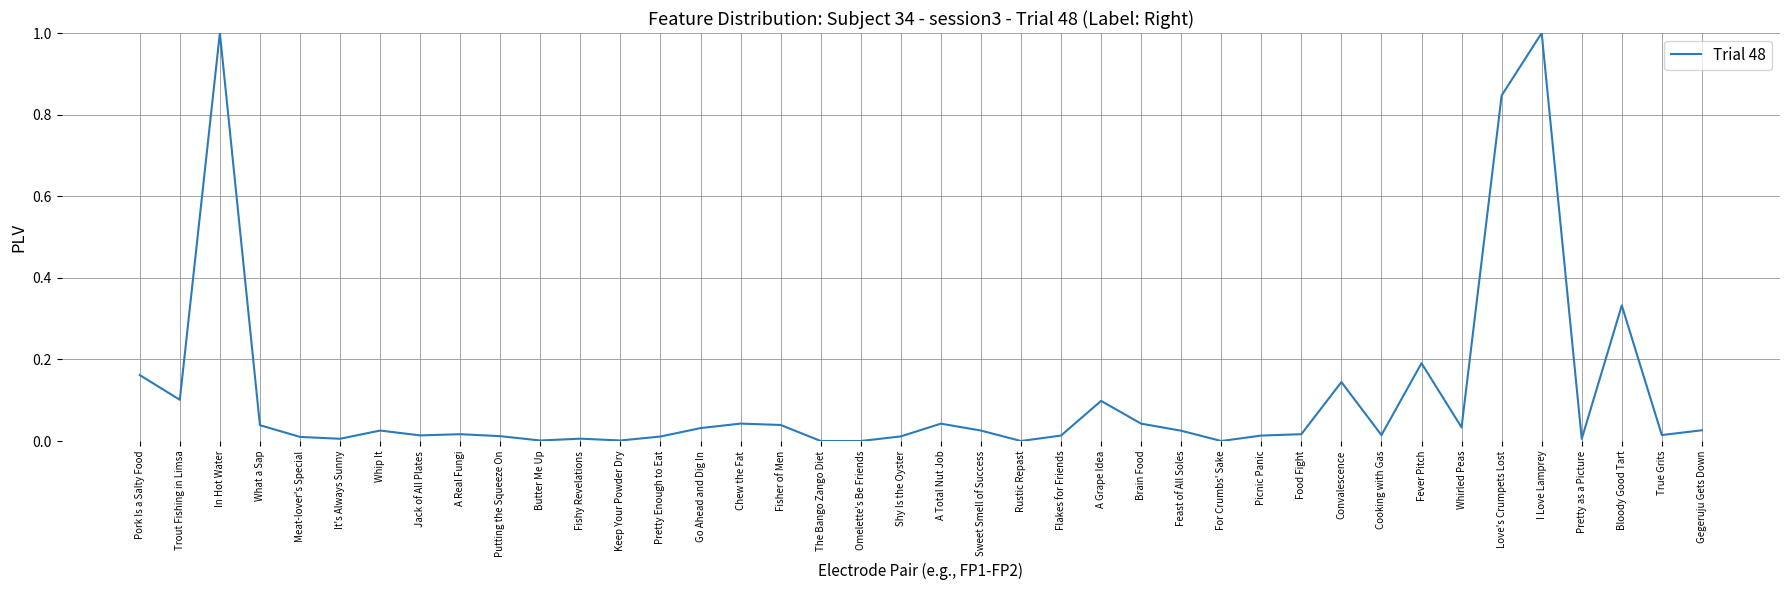

Is this an area chart (filled region under the line)?

No